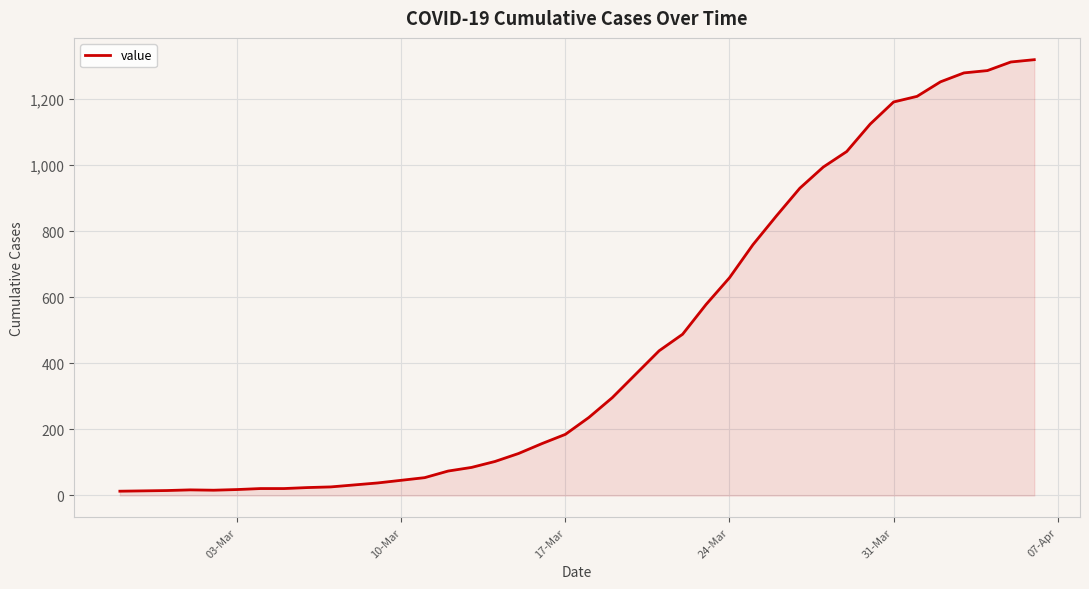

What is the difference between the maximum and minimum values?

1306